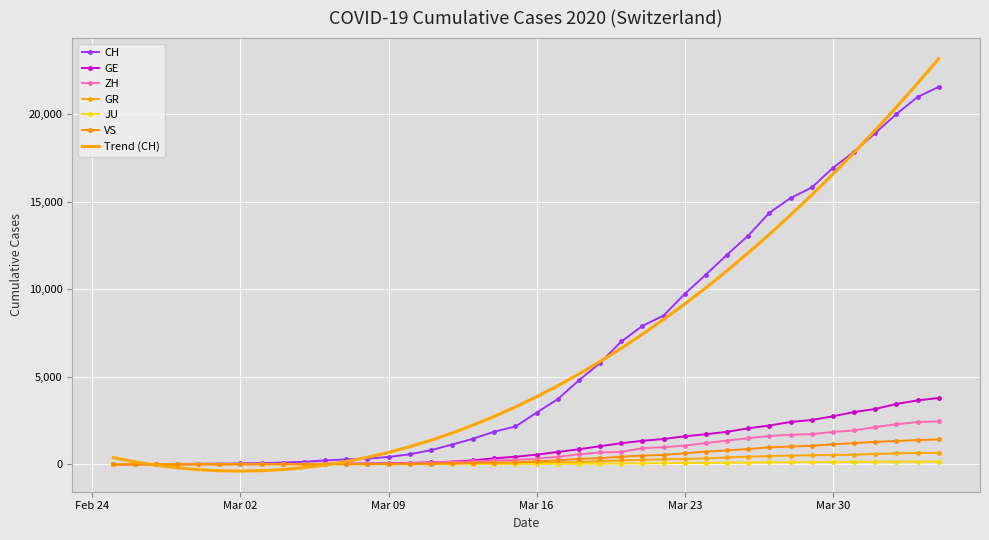

What are all the series names shown in the legend?

CH, GE, ZH, GR, JU, VS, Trend (CH)